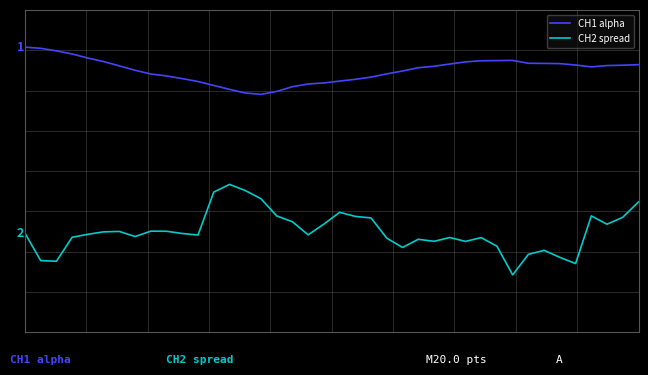

What are all the series names shown in the legend?

CH1 alpha, CH2 spread